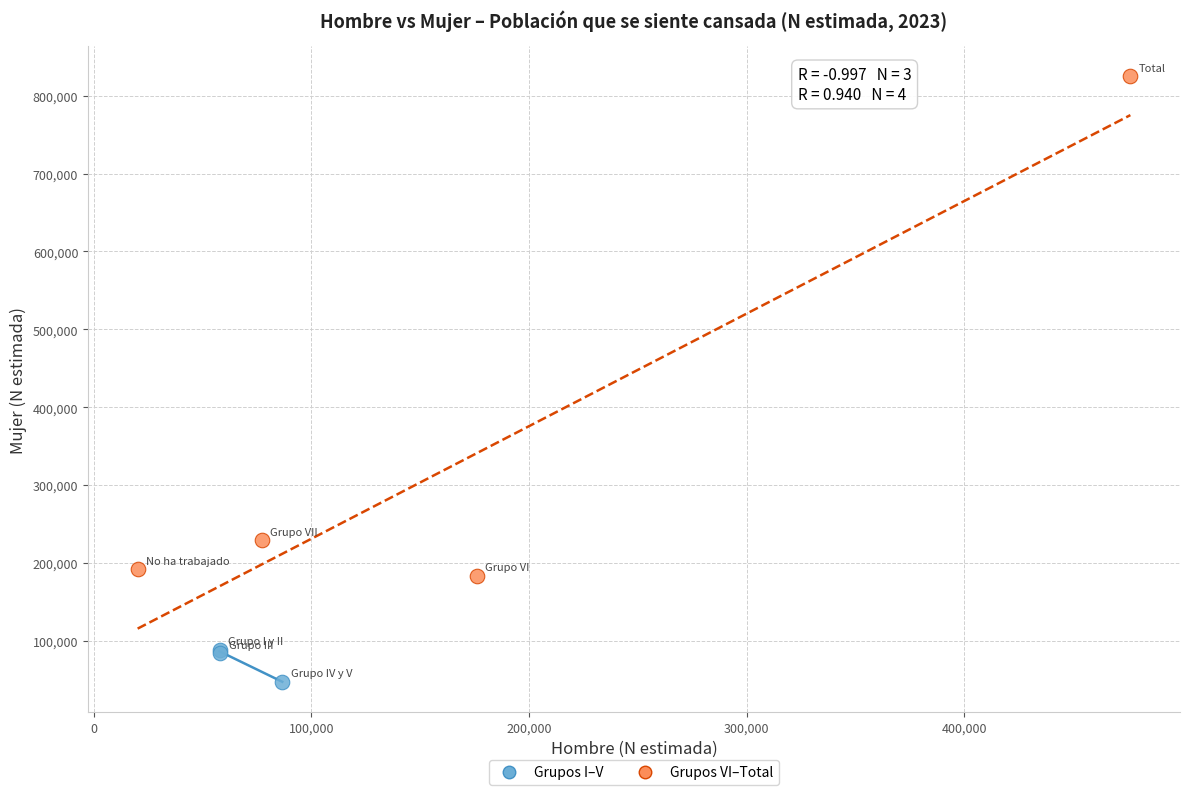

What are all the series names shown in the legend?

Grupos I–V, Grupos VI–Total